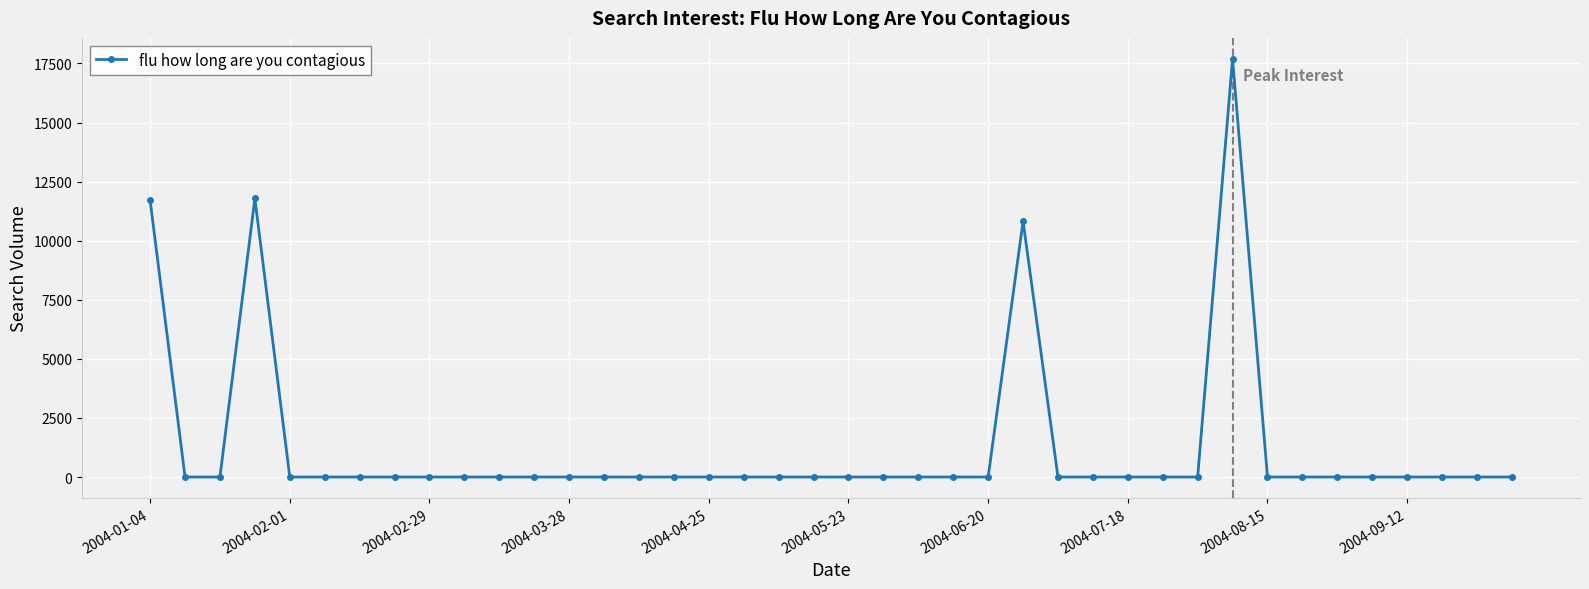

True or false: the data has more than 0 interior local peaks.

True